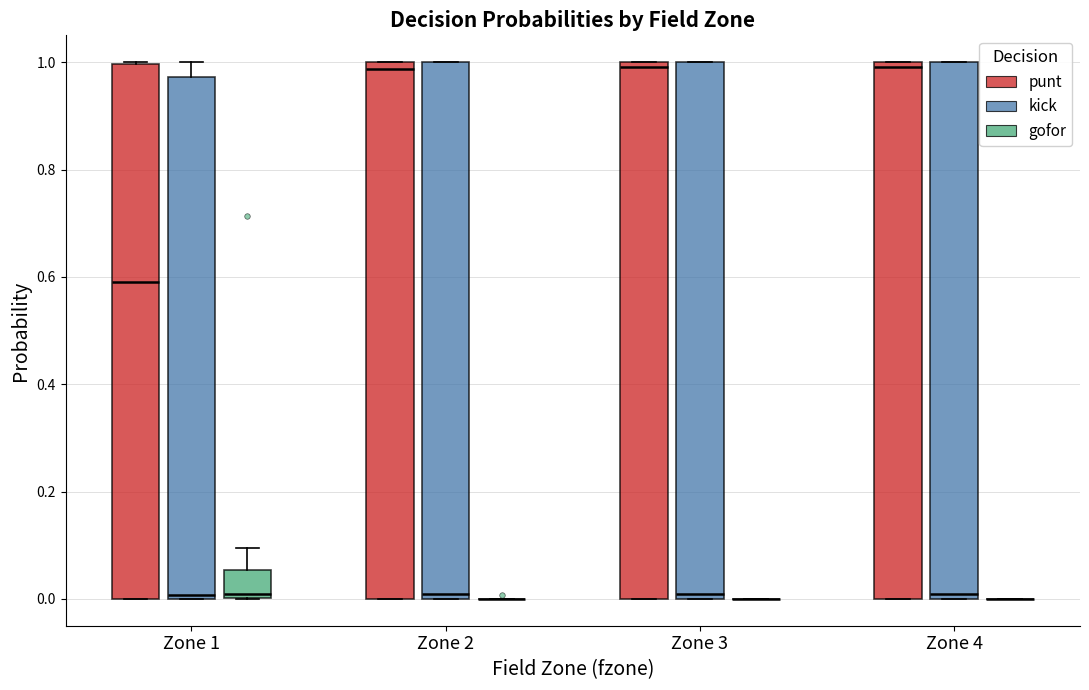

Reading left to right, read every box against the y-axis: the position of its median line, the range the box covers, and the ends of its whiskers. The values are not printed on the chart, so give them approximately, as read against the axis.

Zone 1 (punt): median 0.58, box 0.00 to 1.00, whiskers 0.00 to 1.00
Zone 1 (kick): median 0.00 (just above the box's lower edge), box 0.00 to 0.98, whiskers 0.00 to 1.00
Zone 1 (gofor): median 0.00, box 0.00 to 0.06, whiskers 0.00 to 0.10
Zone 2 (punt): median 0.98, box 0.00 to 1.00, whiskers 0.00 to 1.00
Zone 2 (kick): median 0.00 (just above the box's lower edge), box 0.00 to 1.00, whiskers 0.00 to 1.00
Zone 2 (gofor): box collapsed to a line at 0.00, whiskers 0.00 to 0.00
Zone 3 (punt): median 1.00 (just below the box's upper edge), box 0.00 to 1.00, whiskers 0.00 to 1.00
Zone 3 (kick): median 0.00 (just above the box's lower edge), box 0.00 to 1.00, whiskers 0.00 to 1.00
Zone 3 (gofor): box collapsed to a line at 0.00, whiskers 0.00 to 0.00
Zone 4 (punt): median 1.00 (just below the box's upper edge), box 0.00 to 1.00, whiskers 0.00 to 1.00
Zone 4 (kick): median 0.00 (just above the box's lower edge), box 0.00 to 1.00, whiskers 0.00 to 1.00
Zone 4 (gofor): box collapsed to a line at 0.00, whiskers 0.00 to 0.00